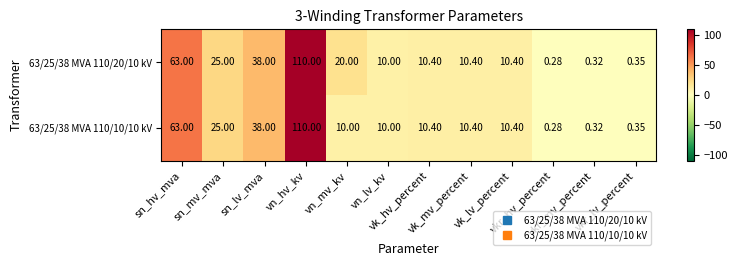

Count the number of categories in the chart.

12